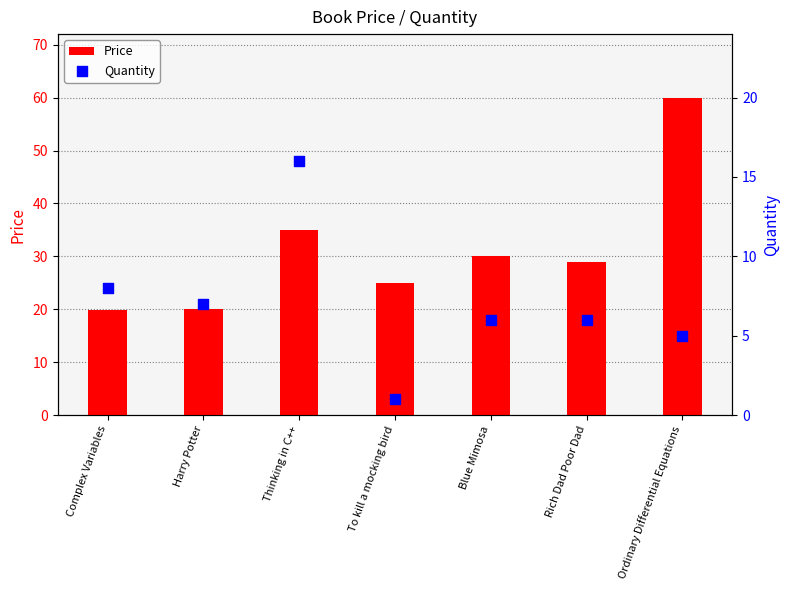

Is the value of Quantity at Complex Variables greater than the value of Price at Ordinary Differential Equations?

No